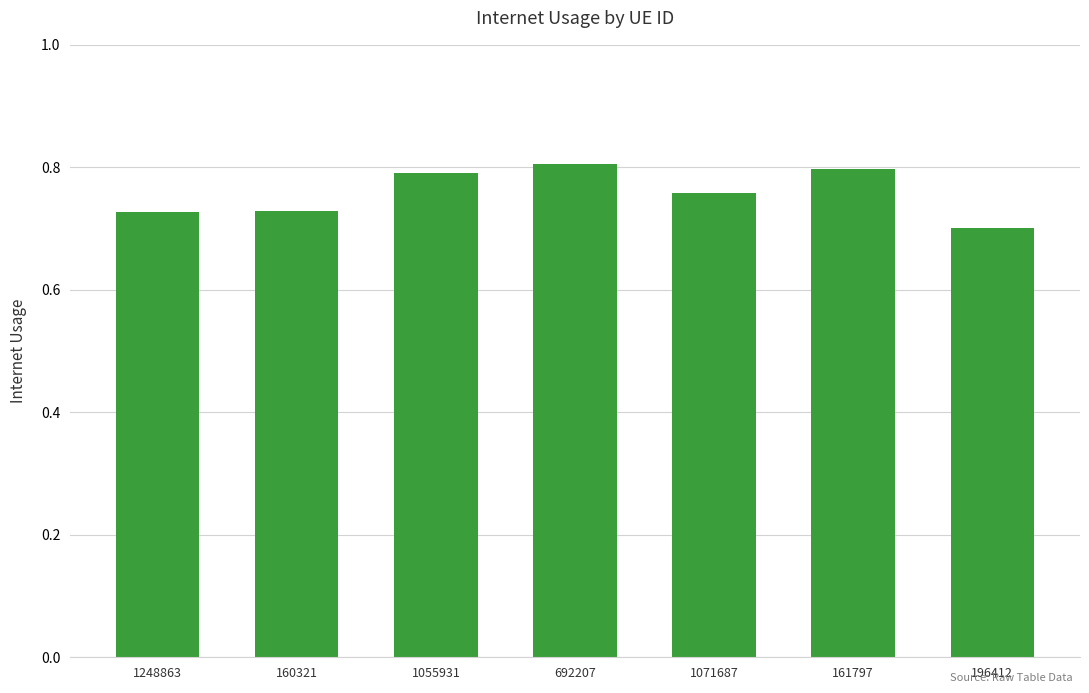

Count the number of categories in the chart.

7